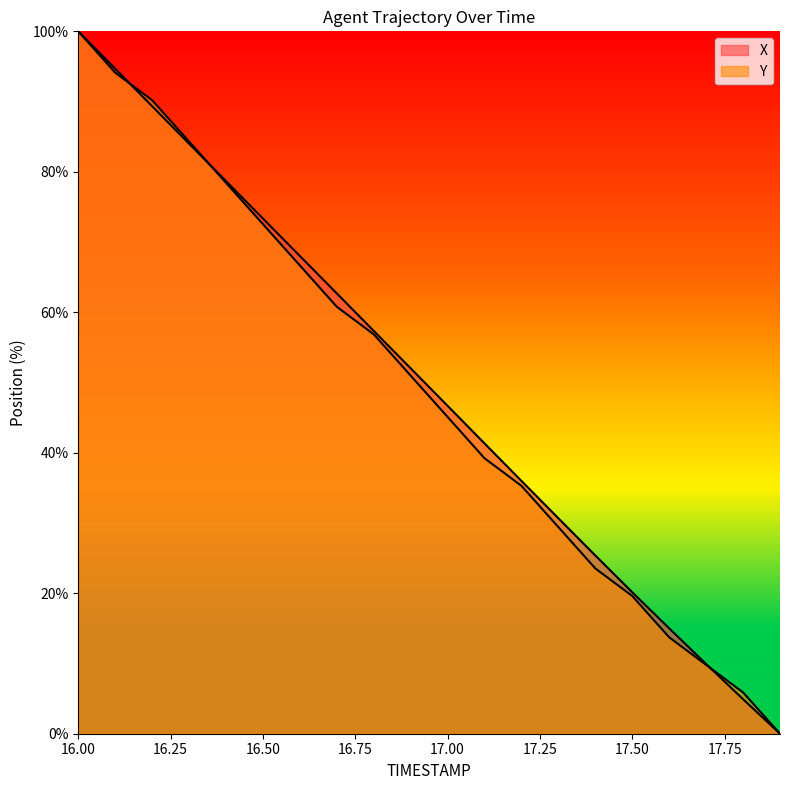

How many data points in X are above 52?

10